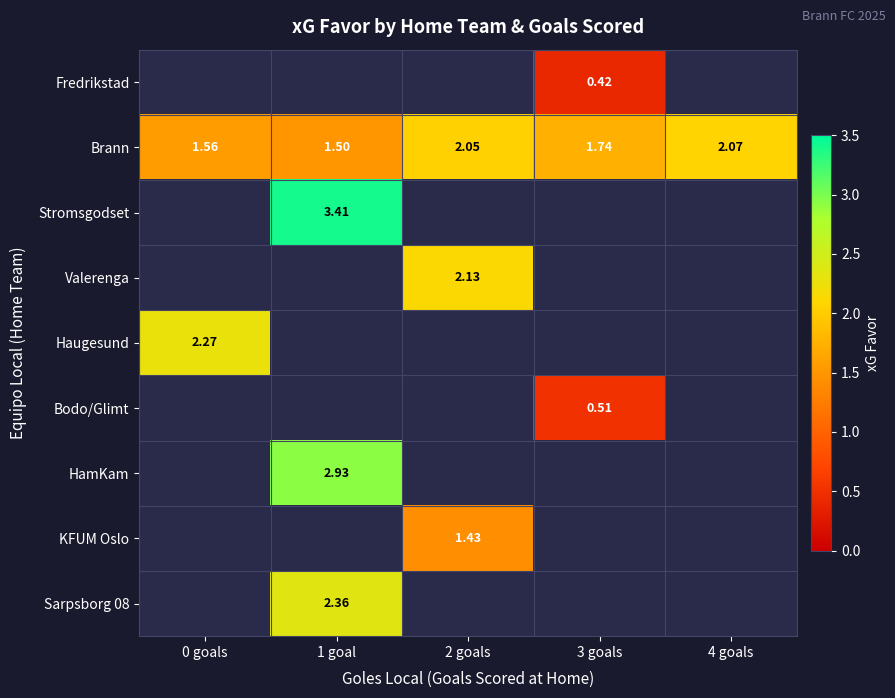

Is the value of Brann at 4 goals greater than the value of Fredrikstad at 3 goals?

Yes